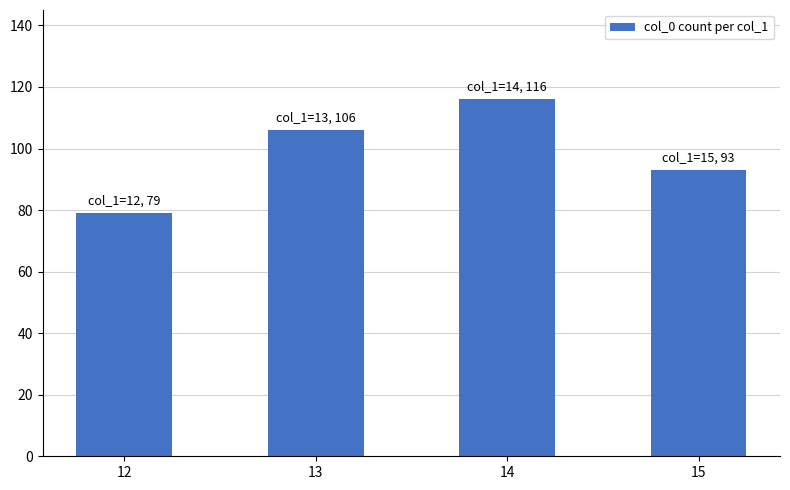

Count the number of data series in this chart.

1